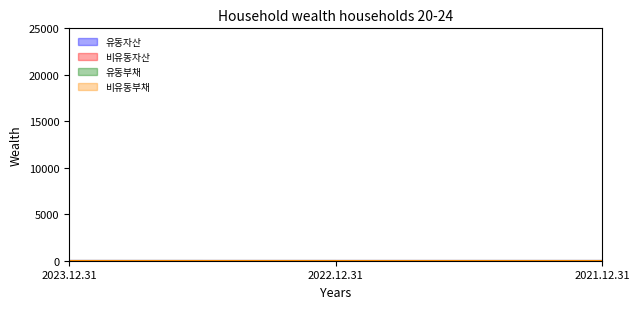

What position from the left is 2022.12.31?

2